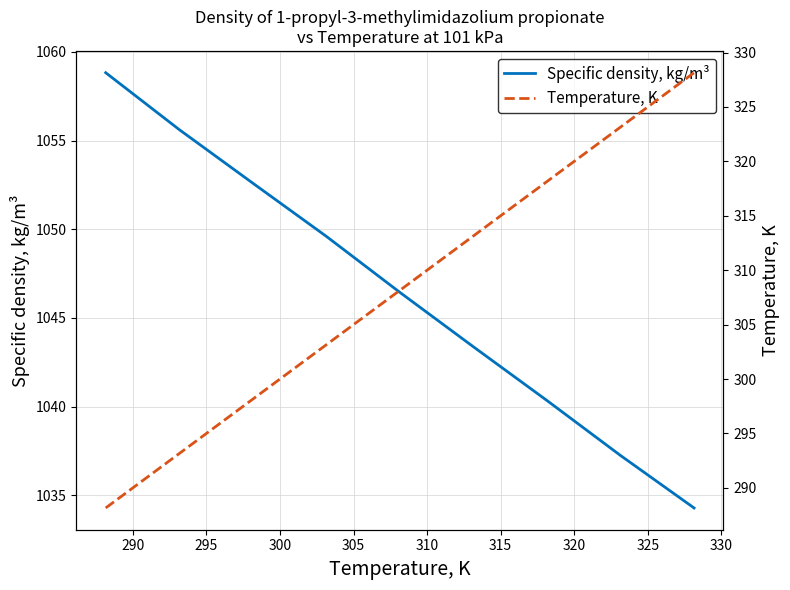

What is the minimum value for Specific density, kg/m³?

1034.3